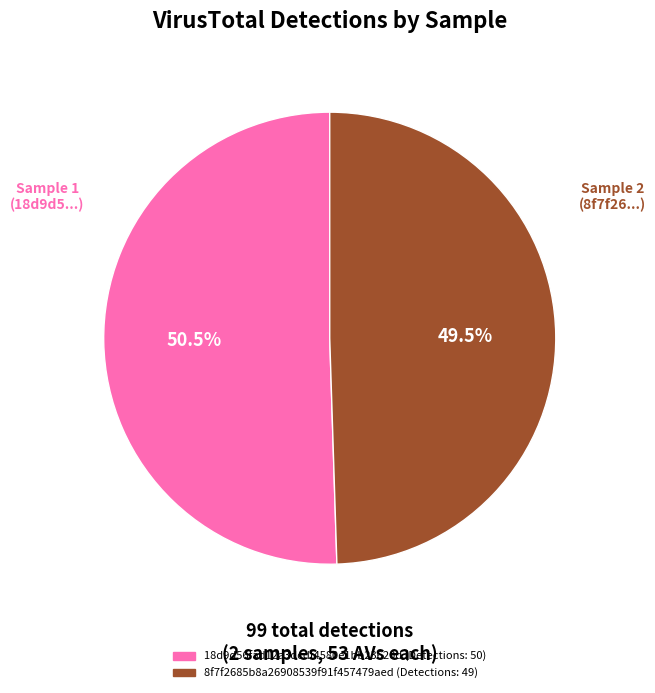

Between 18d9d56fad12a3dcdf4580e1bb23620d and 8f7f2685b8a26908539f91f457479aed, which is larger?

18d9d56fad12a3dcdf4580e1bb23620d